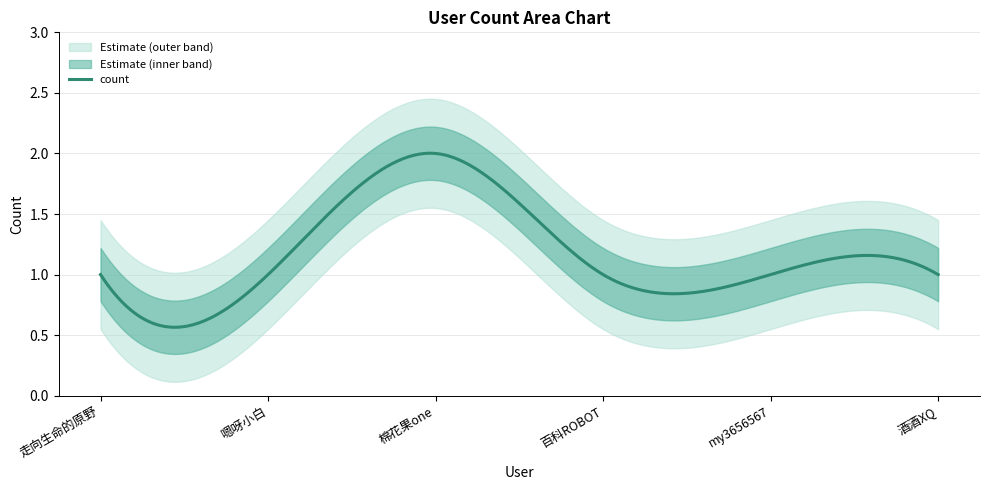

Reading left to right, list all the values displayed in this chart.

走向生命的原野=1	嗯呀小白=1	棉花果one=2	百科ROBOT=1	my3656567=1	酒酒XQ=1